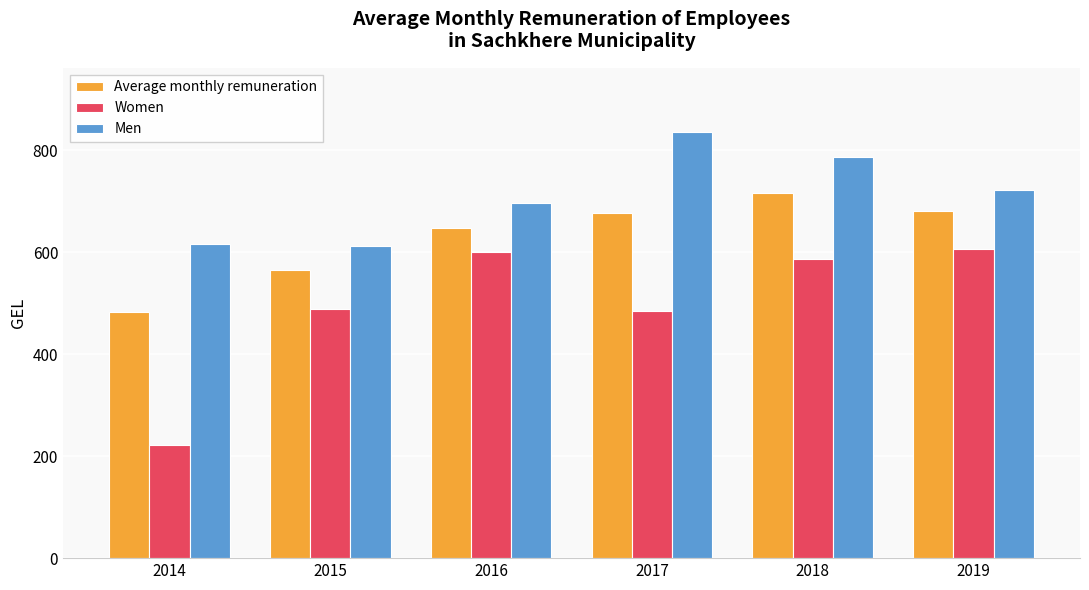

Which series has the widest spread of values?

Women